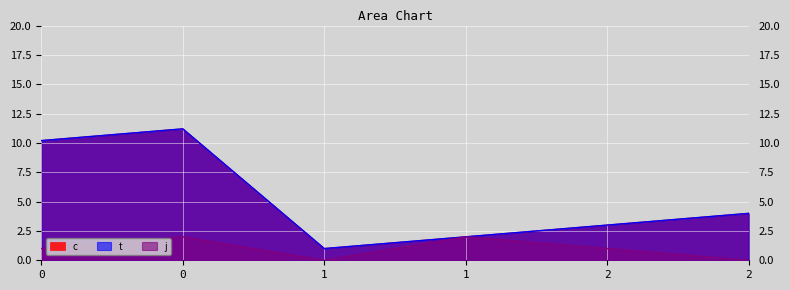

What is the approximate value of j at 0?

1.0